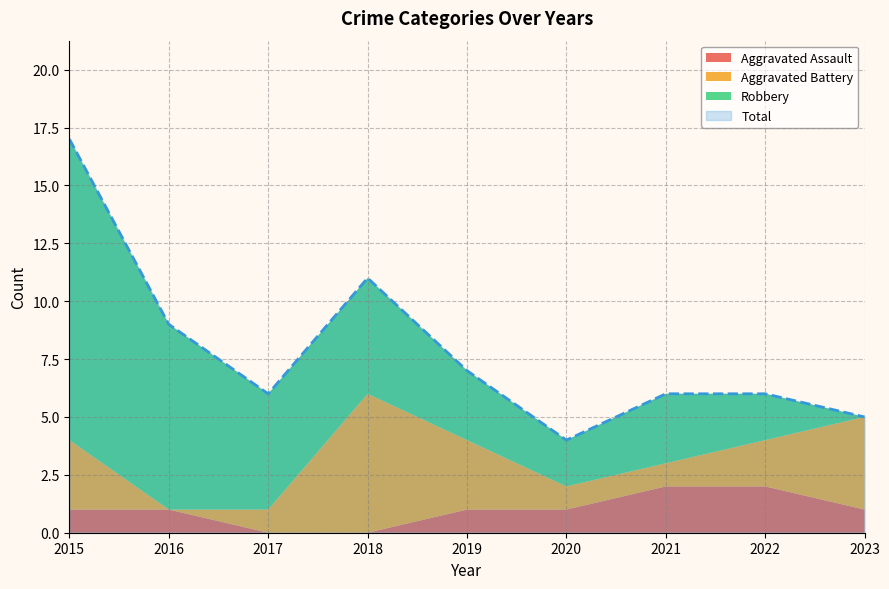

True or false: Aggravated Battery and Robbery intersect in this chart.

True